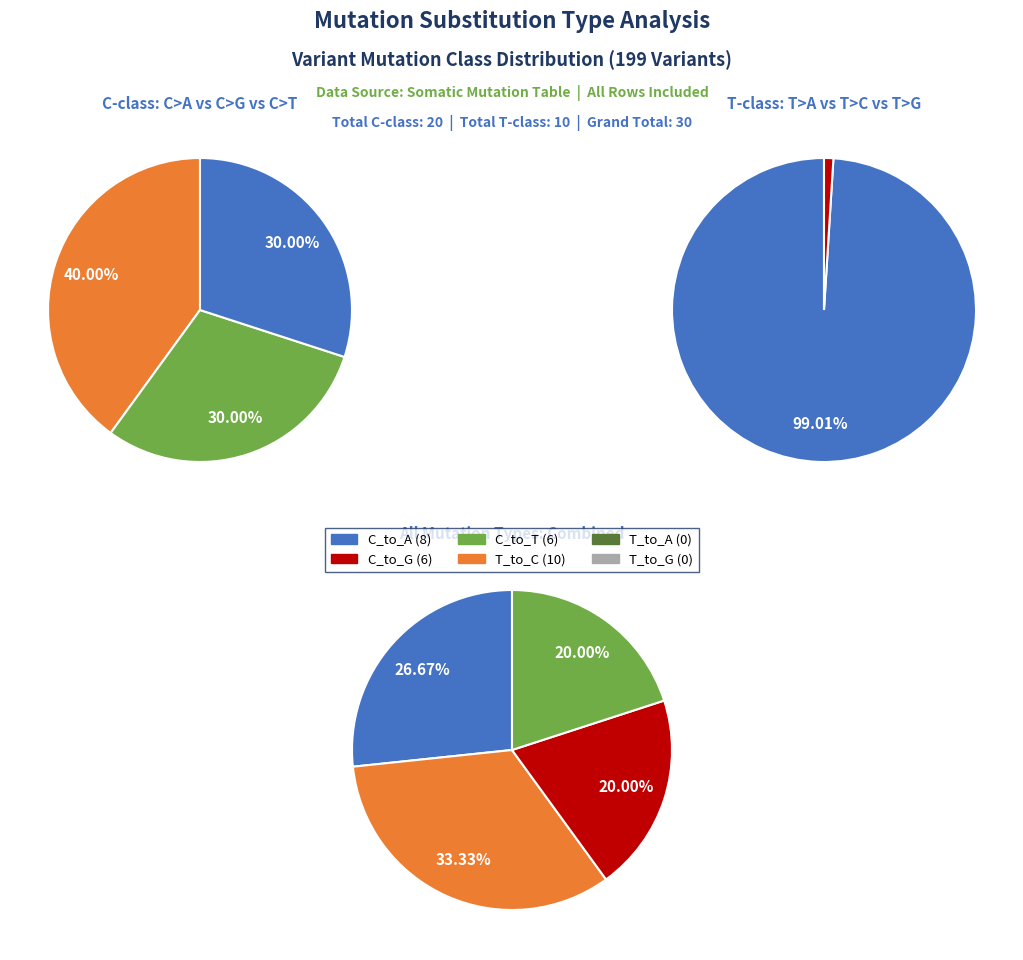

Count the number of slices in the pie.

6